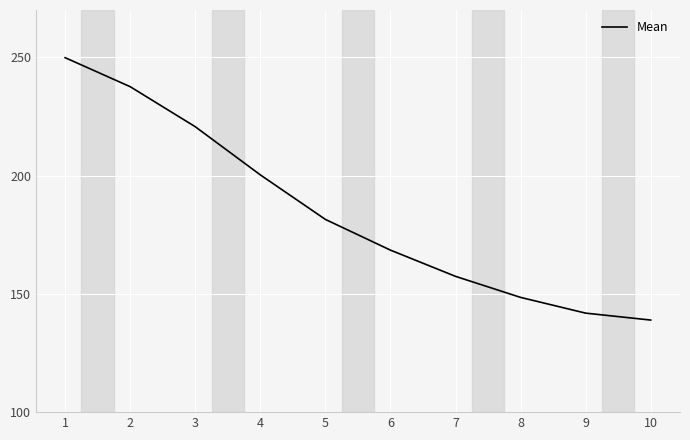

How many lines are shown in the chart?

1